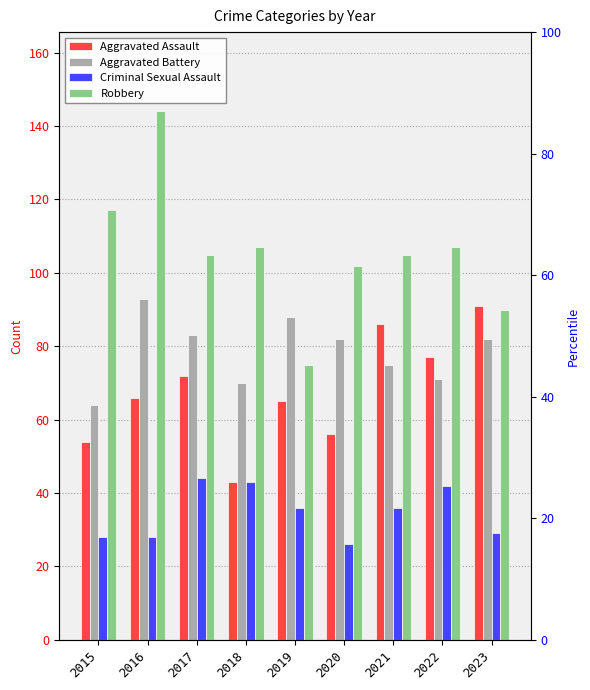

Which series has the largest total across all categories?

Robbery